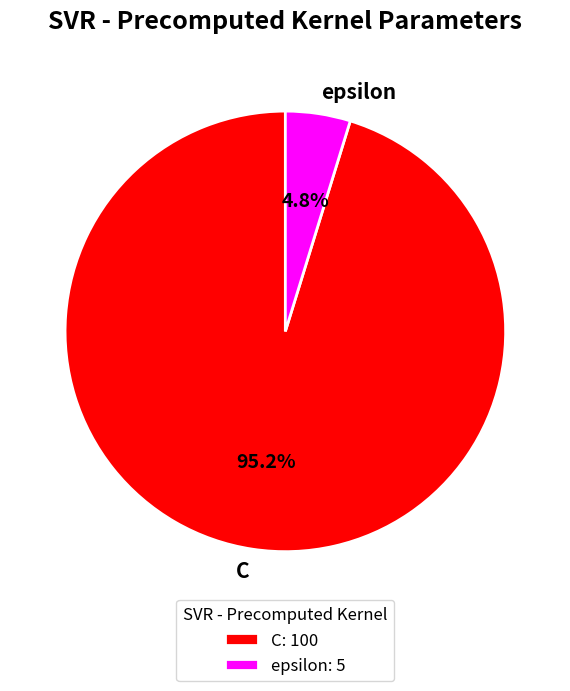

What percentage is NOT represented by epsilon?

95.2%